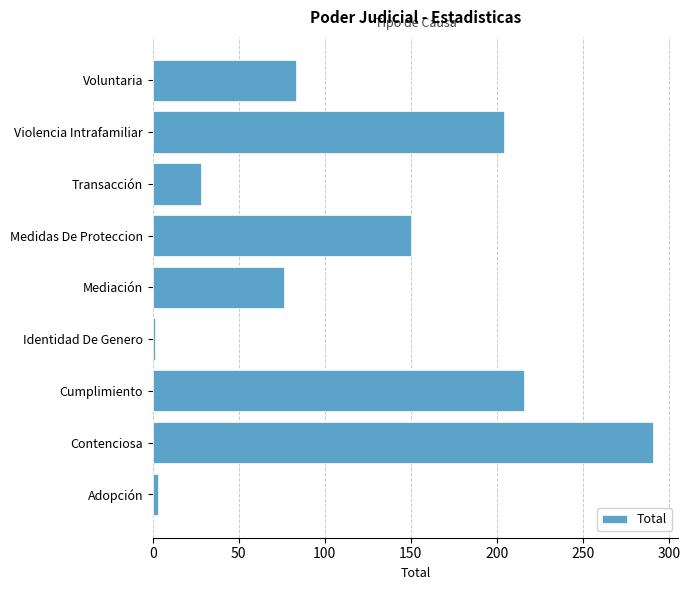

What is the approximate value at Contenciosa?

291